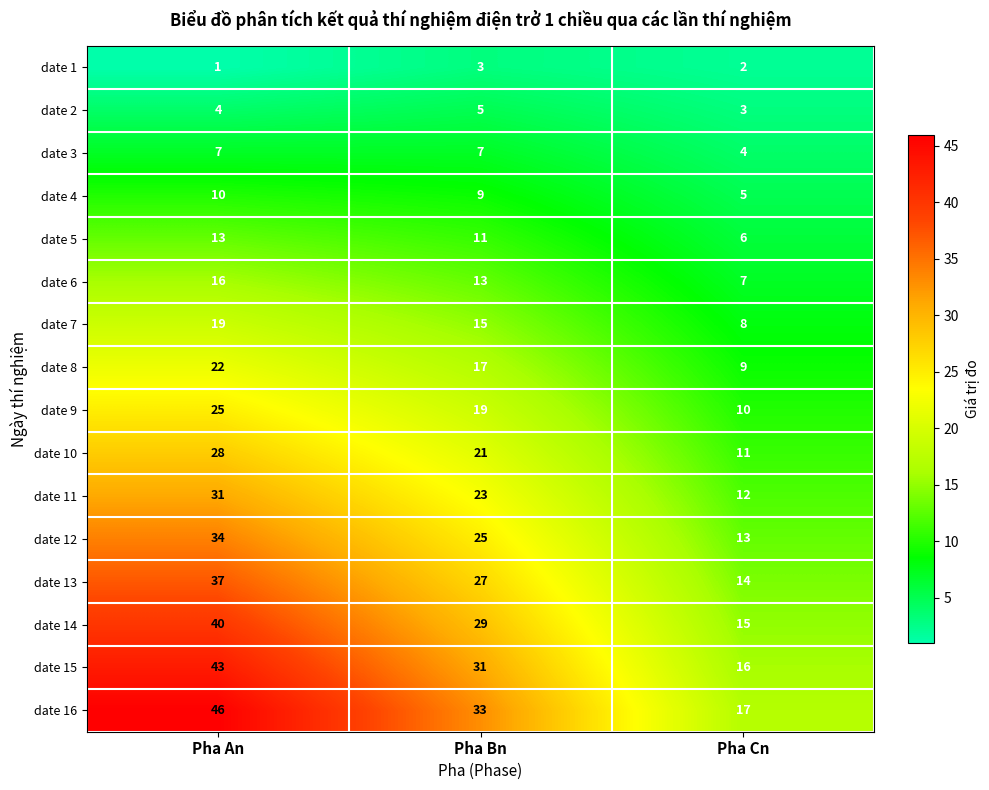

At which label is date 9 closest to 17?

Pha Bn